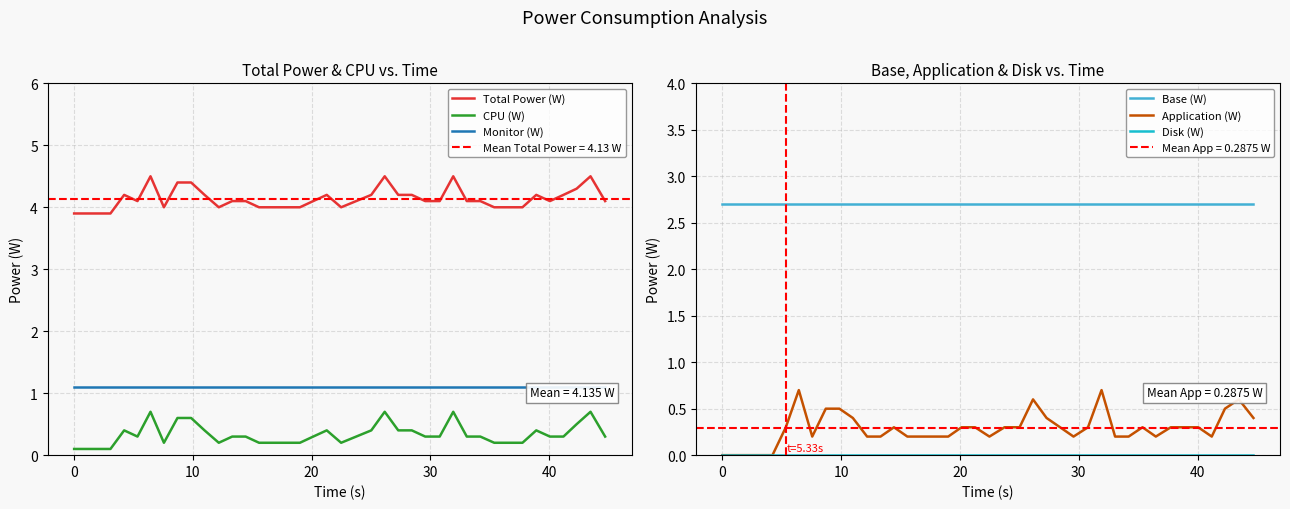

Does the chart display data point markers on the line(s)?

No